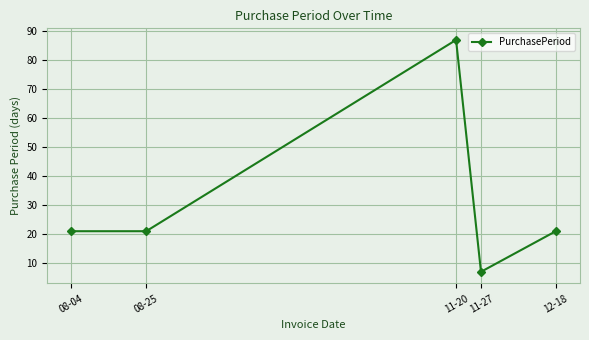

Reading left to right, list all the values displayed in this chart.

21	21	87	7	21